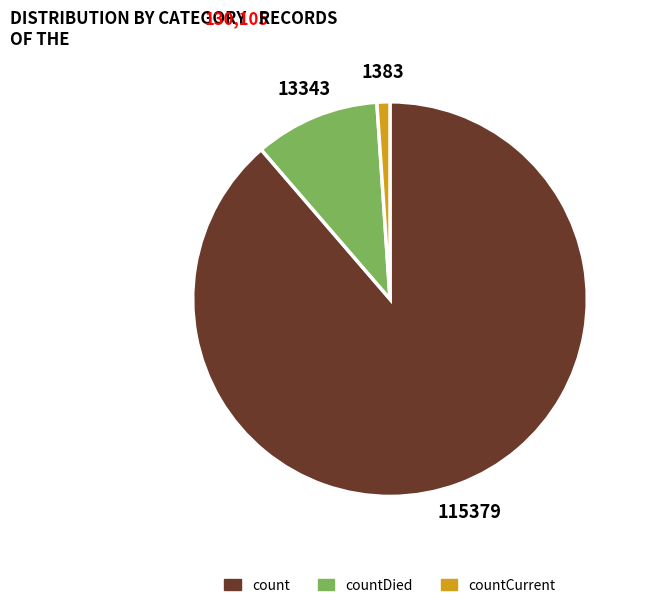

Rank the categories by value from lowest to highest.

countCurrent, countDied, count